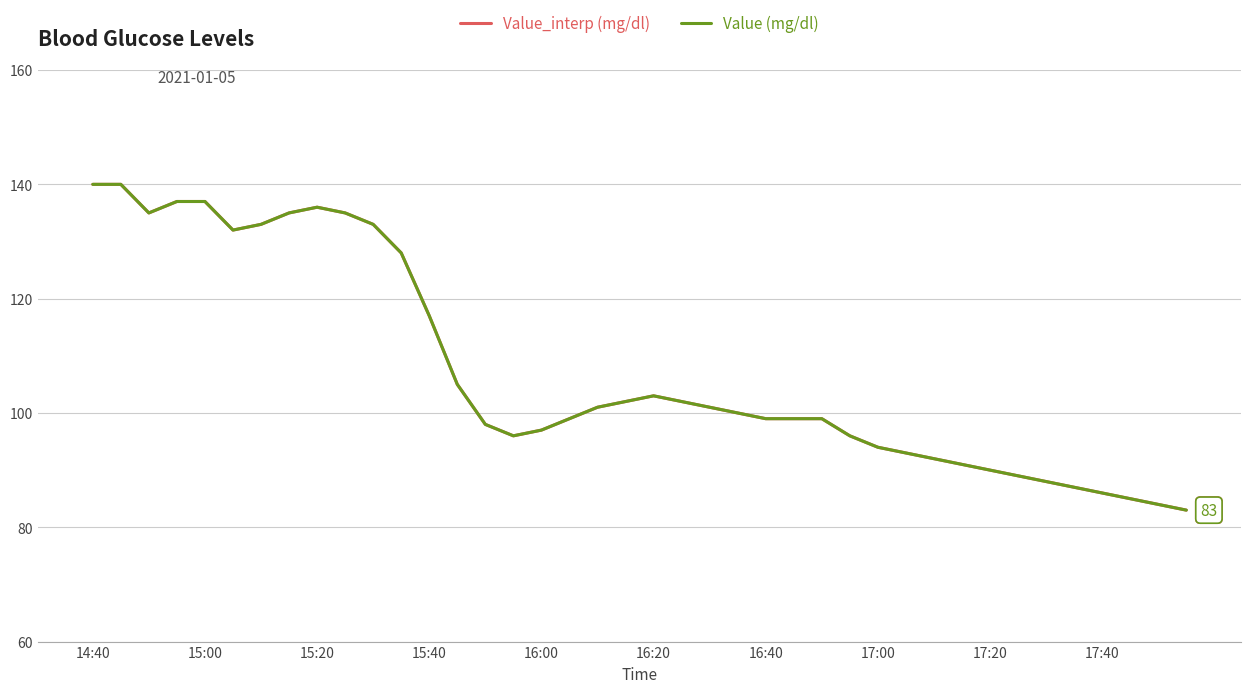

True or false: Value_interp (mg/dl) and Value (mg/dl) cross at least once.

False